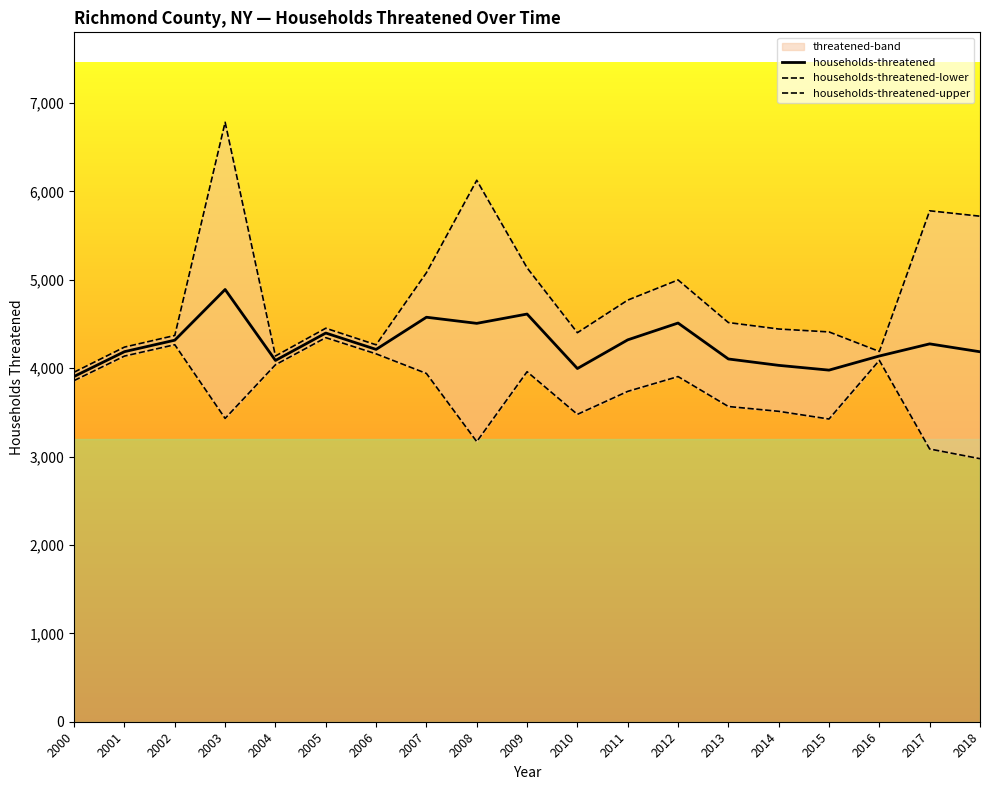

At 2000, list the series in order from smallest to largest.

households-threatened-lower, households-threatened, households-threatened-upper